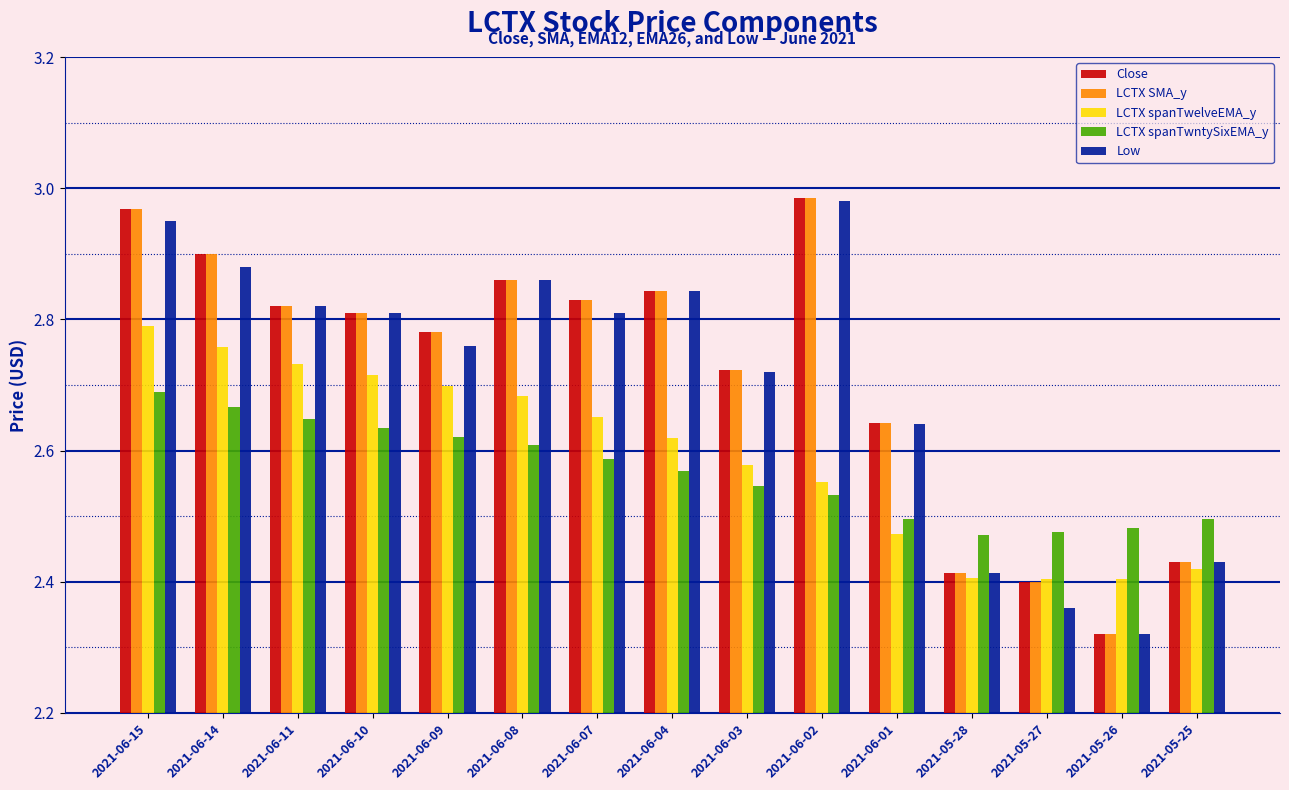

What is the total value across all series at 2021-06-01?

12.9